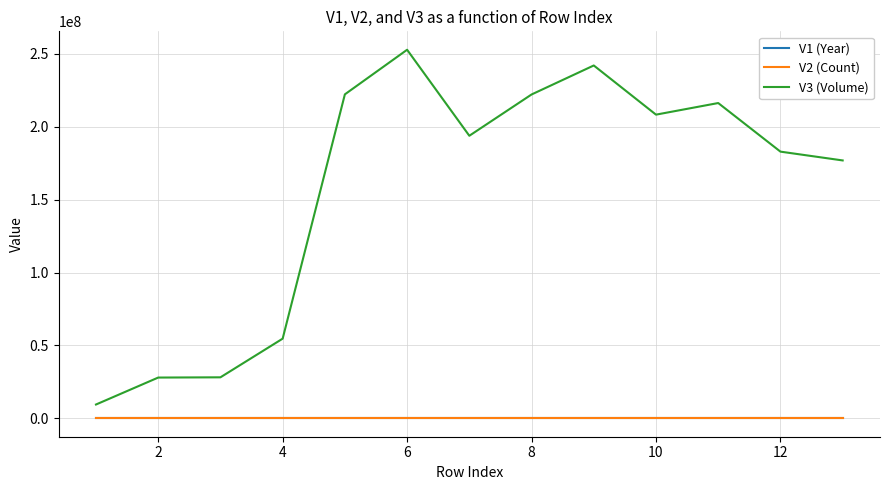

What is the sum of all V1 (Year) values?

26195